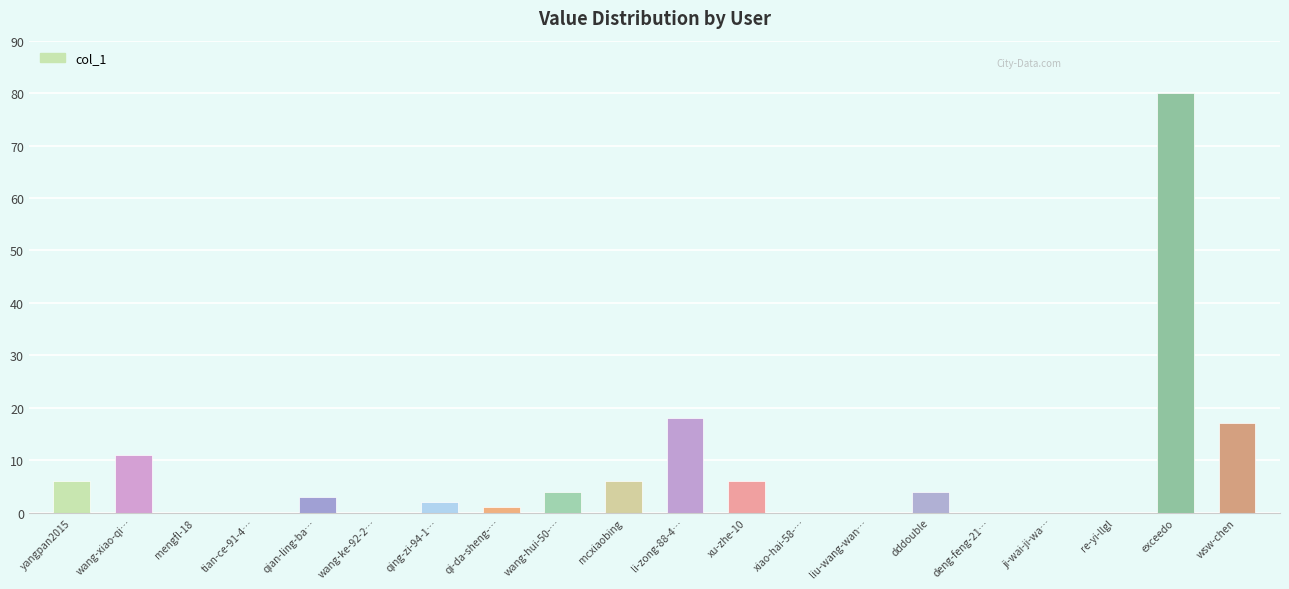

What is the sum of the values at yangpan2015 and qing-zi-94-1…?

8